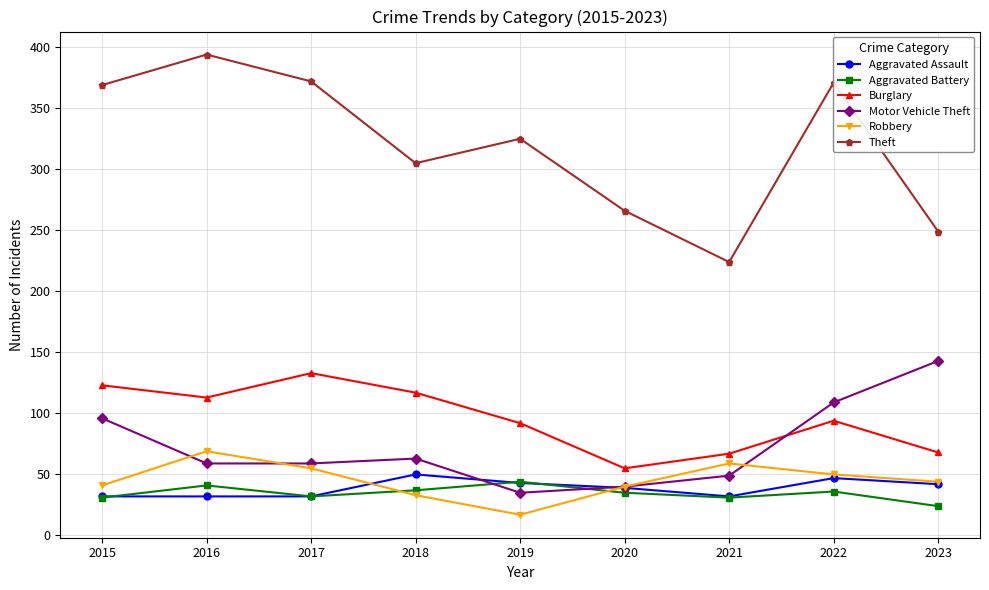

What is the sum of the Robbery values at 2019 and 2015?

58